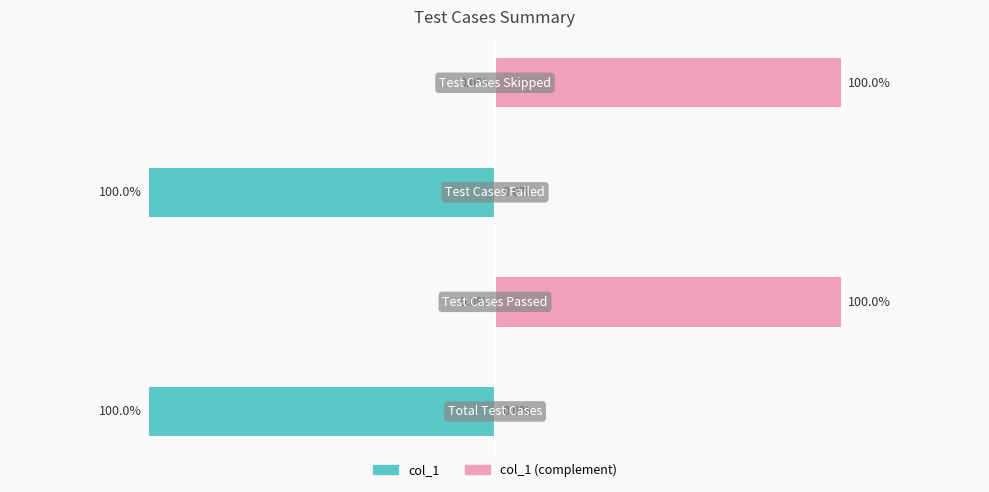

What is the difference between the highest and lowest values at 2?

1